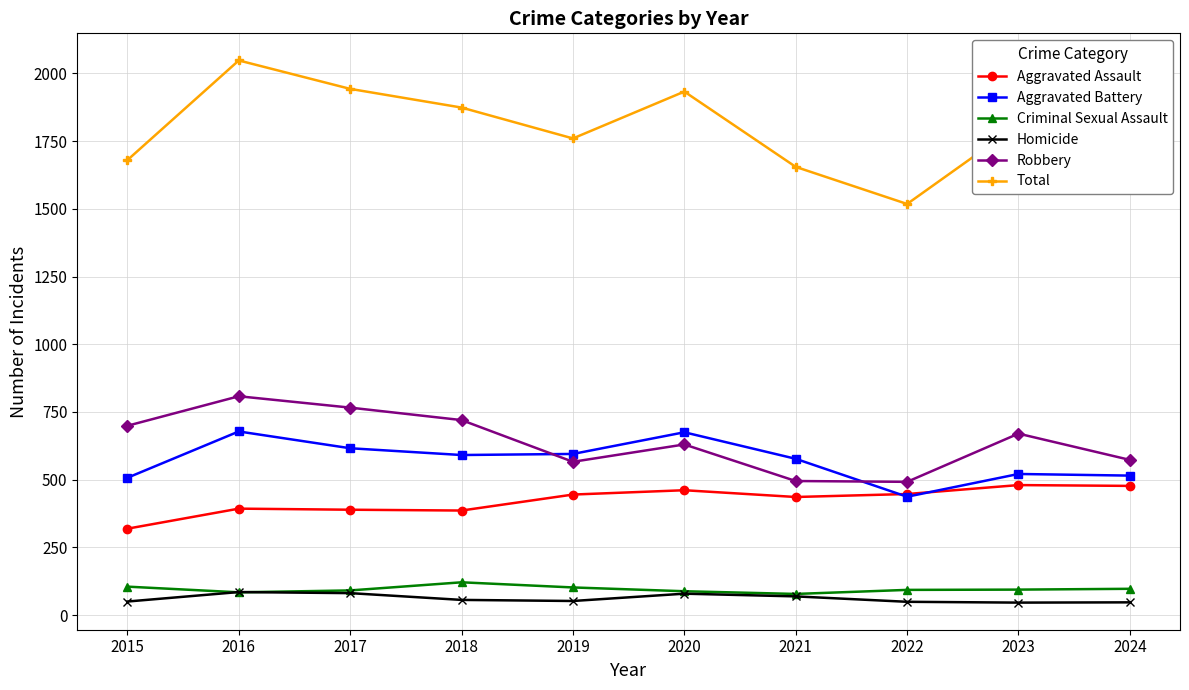

How many lines are shown in the chart?

6